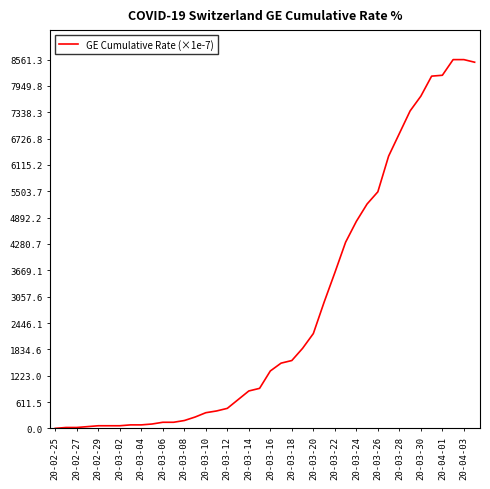

What is the greatest value displayed?

8561.3